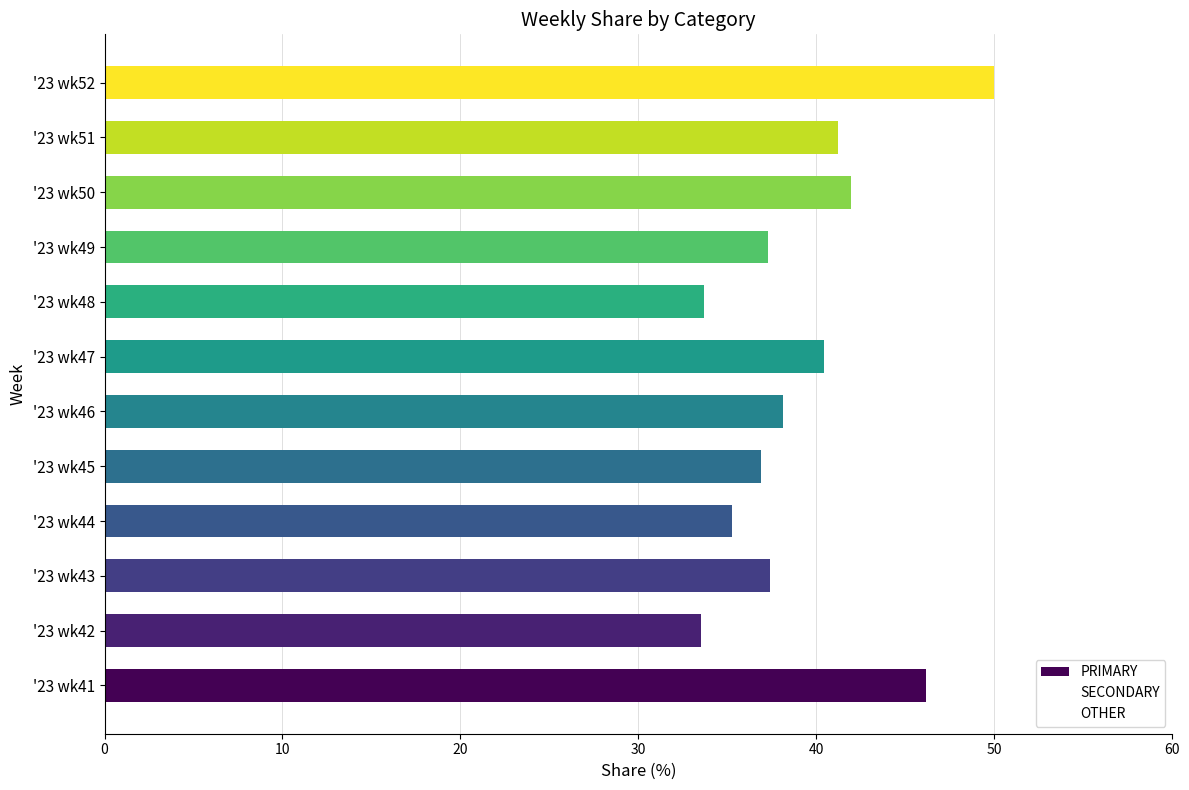

What is the greatest value displayed?

50.0